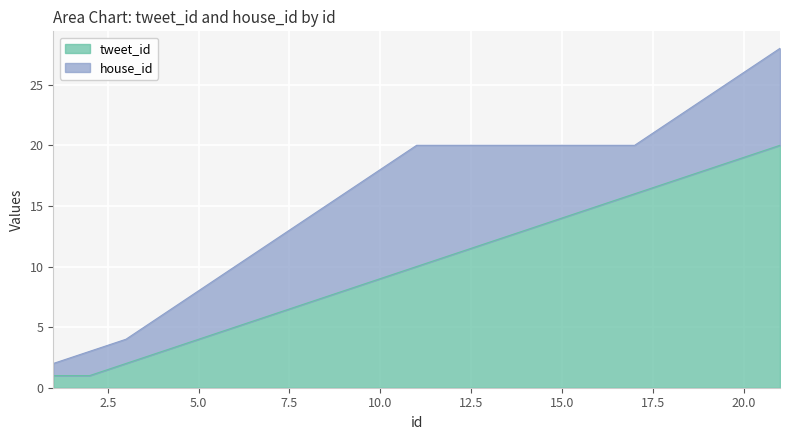

How many values are below 10?

10